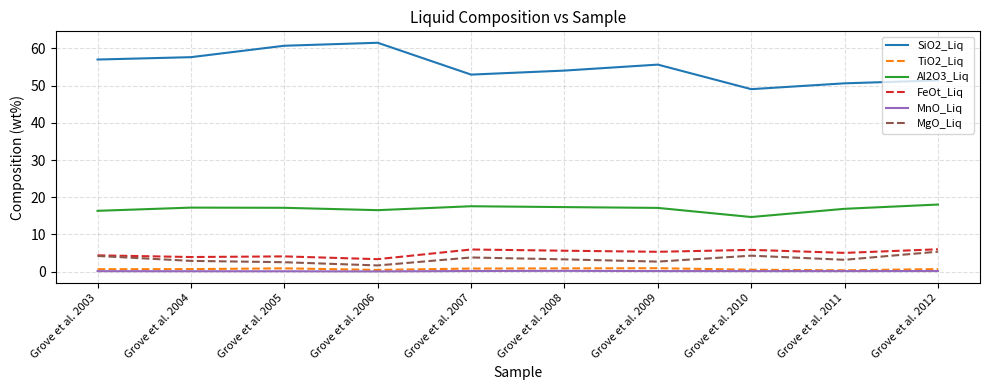

In SiO2_Liq, how many points are lower than both neighbors (excluding endpoints)?

2